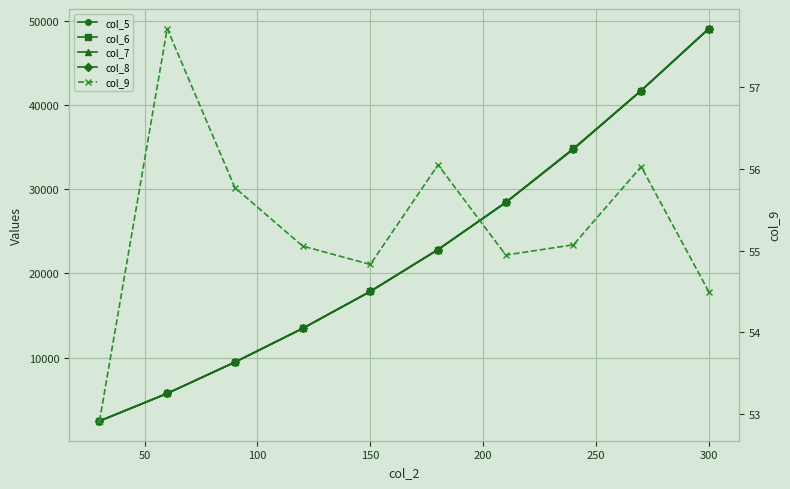

How many data points in col_8 are above 22831?

5